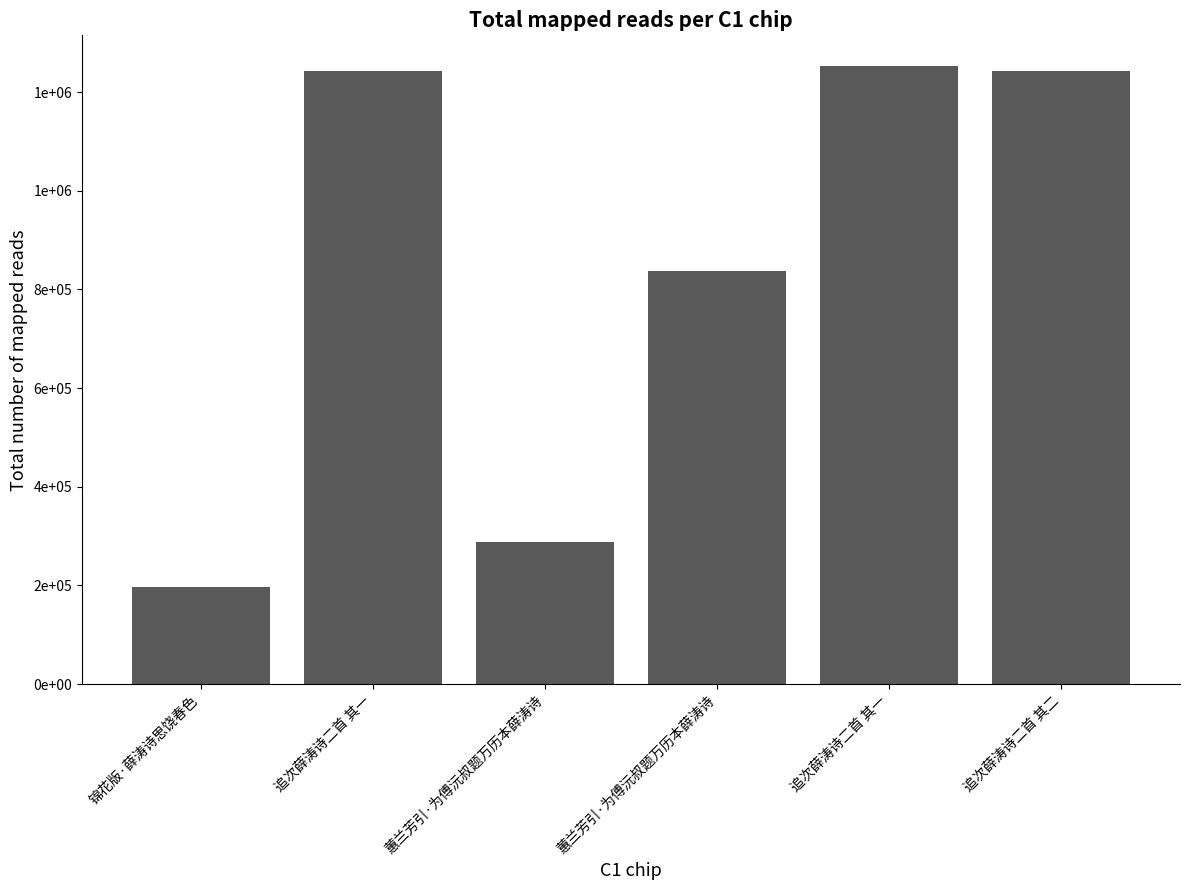

Rank the categories by value from highest to lowest.

追次薛涛诗二首 其一, 追次薛涛诗二首 其二, 追次薛涛诗二首 其一, 蕙兰芳引·为傅沅叔题万历本薛涛诗, 蕙兰芳引·为傅沅叔题万历本薛涛诗, 锦花版·薛涛诗思饶春色